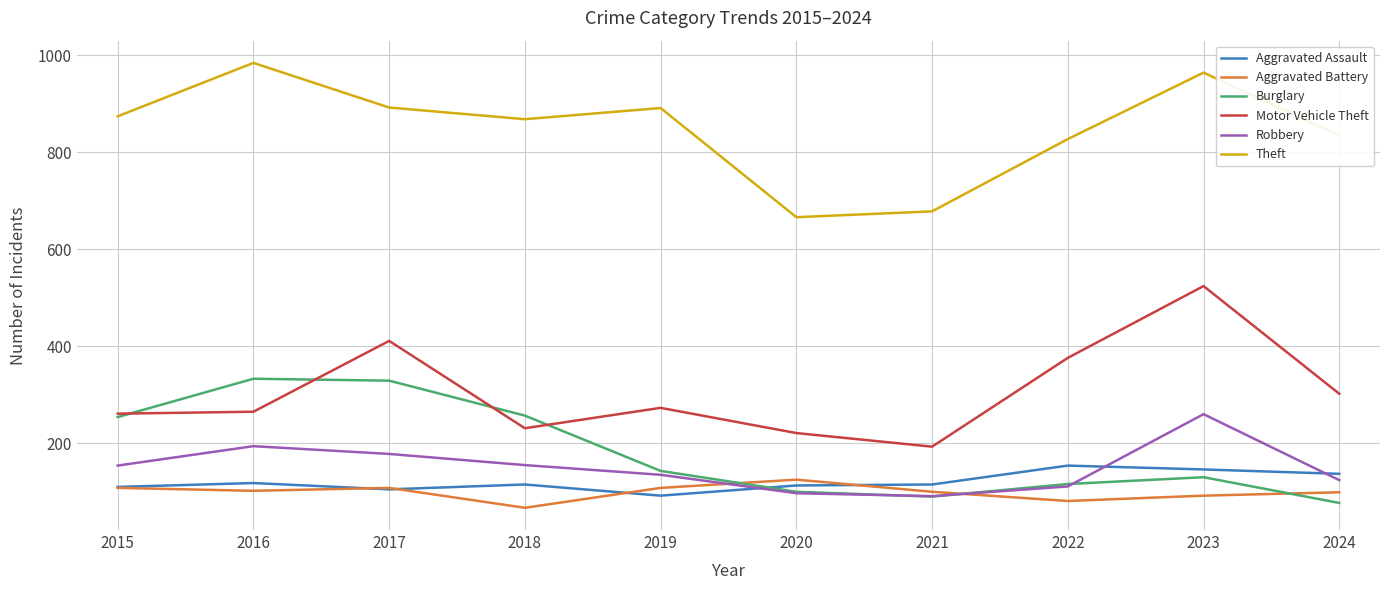

What is the greatest value displayed?

984